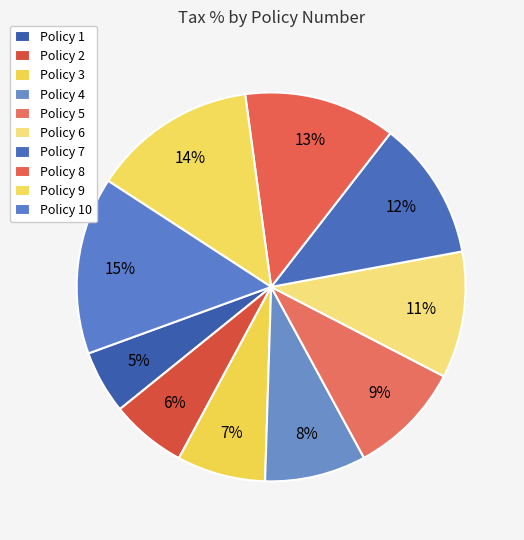

How many segments does this pie chart have?

10